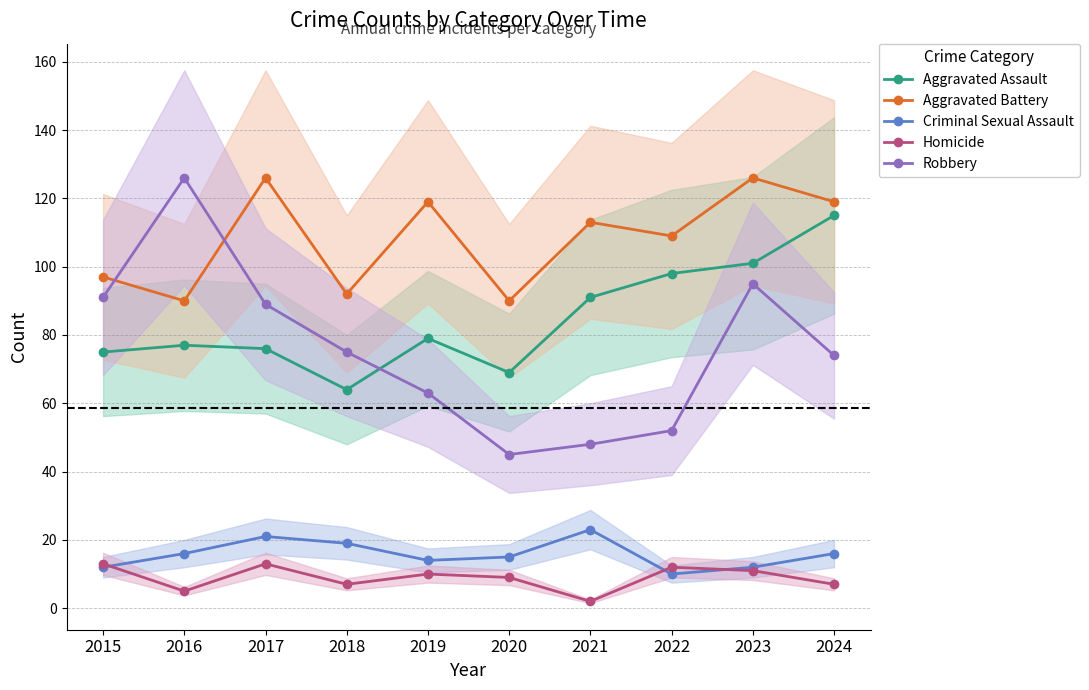

Is the value of Aggravated Assault at 2023 greater than the value of Homicide at 2021?

Yes